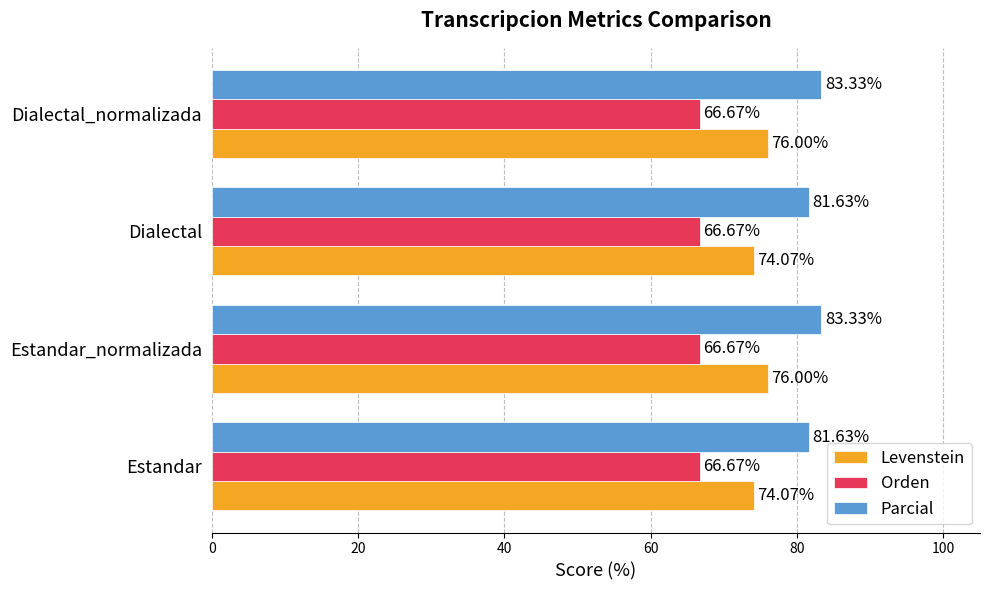

What is the sum of the Orden values at Estandar_normalizada and Dialectal?

133.3